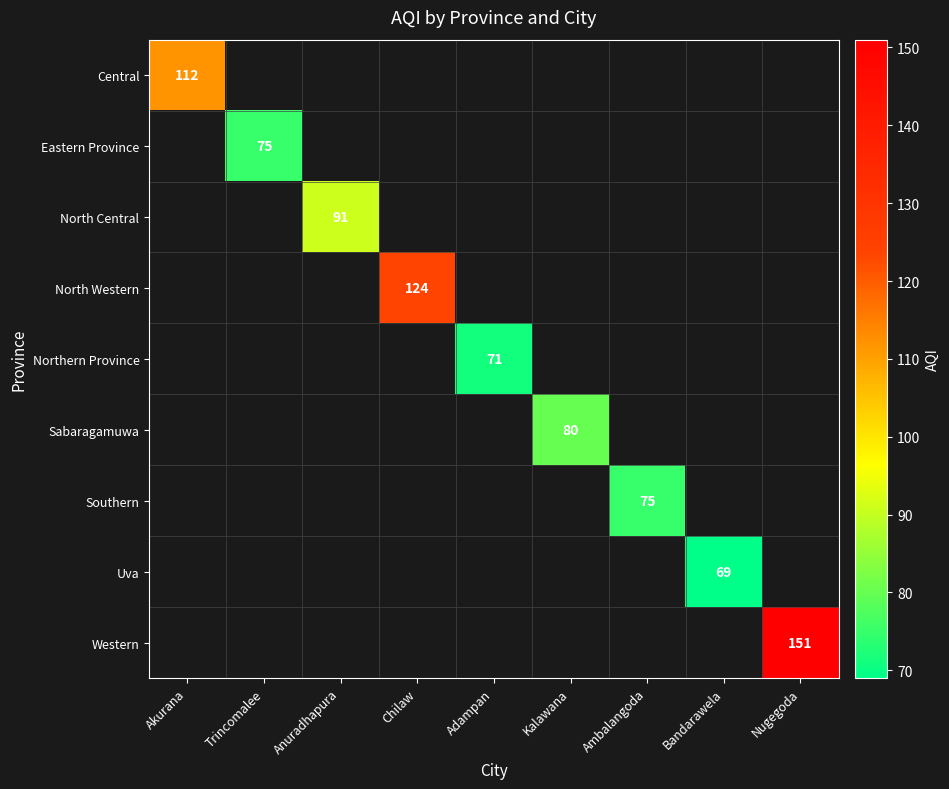

At which category does the chart reach its peak across all series?

Nugegoda